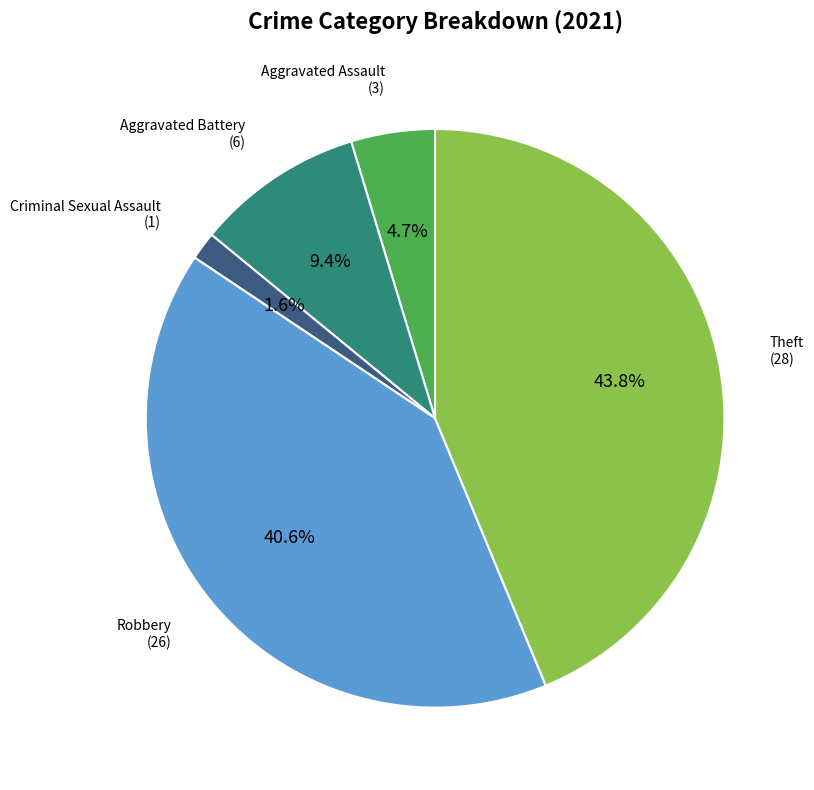

Is there a majority slice in this chart?

No